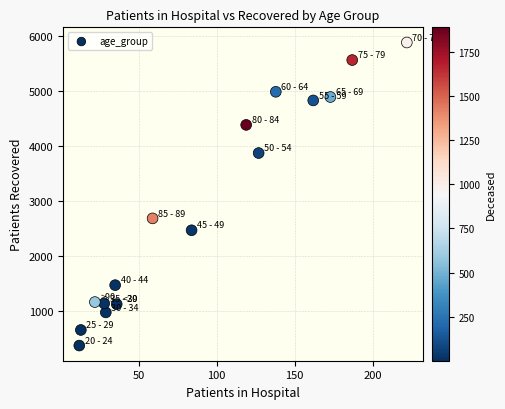

What Y value in the scatter plot is closest to 3124?

2682